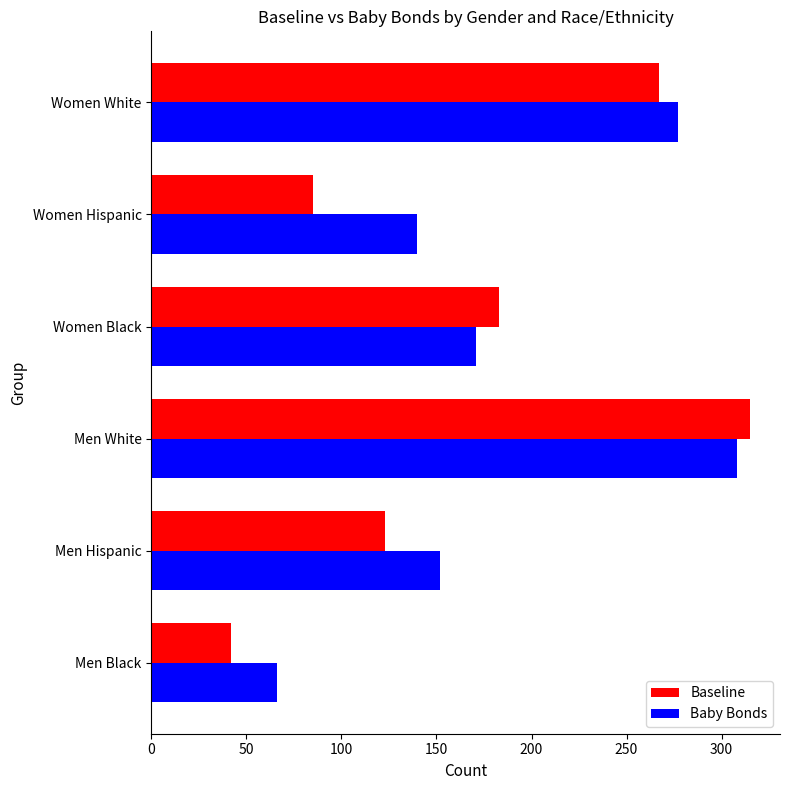

Is it true that Baseline equals 96 at Men White?

False